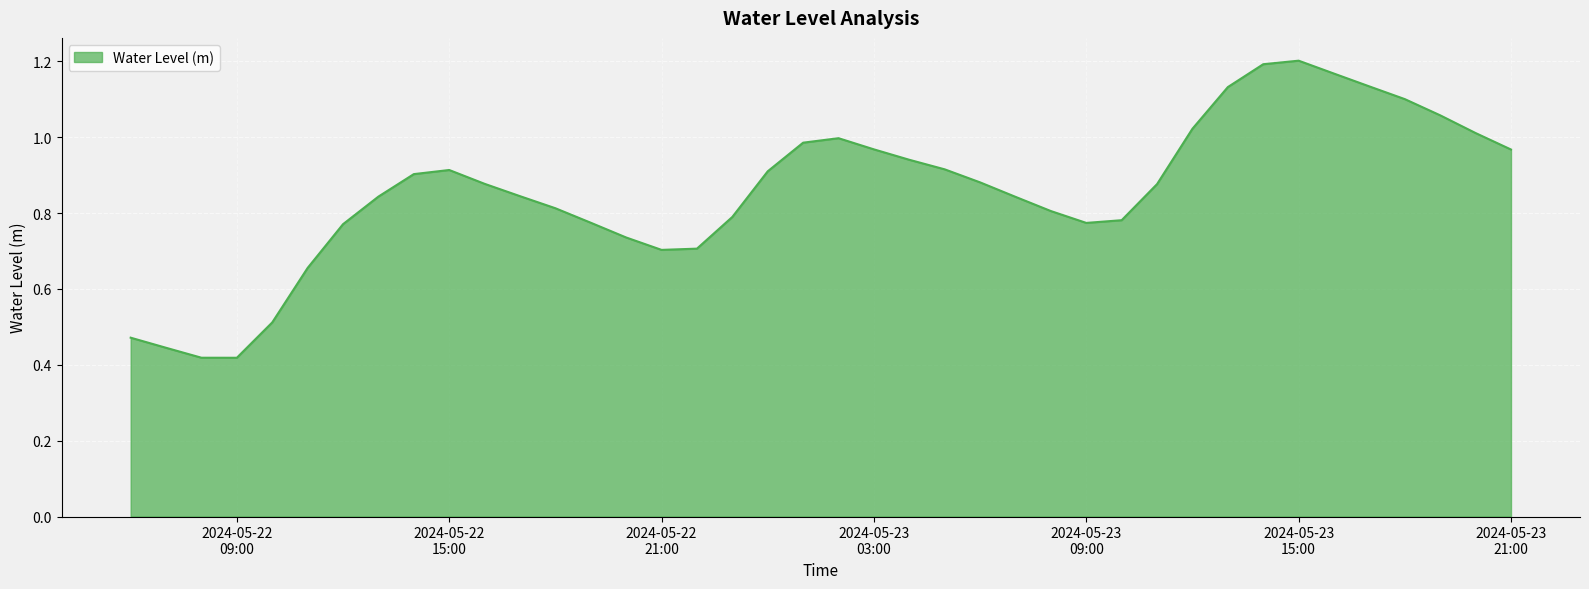

What is the difference between the maximum and second lowest values?

0.8